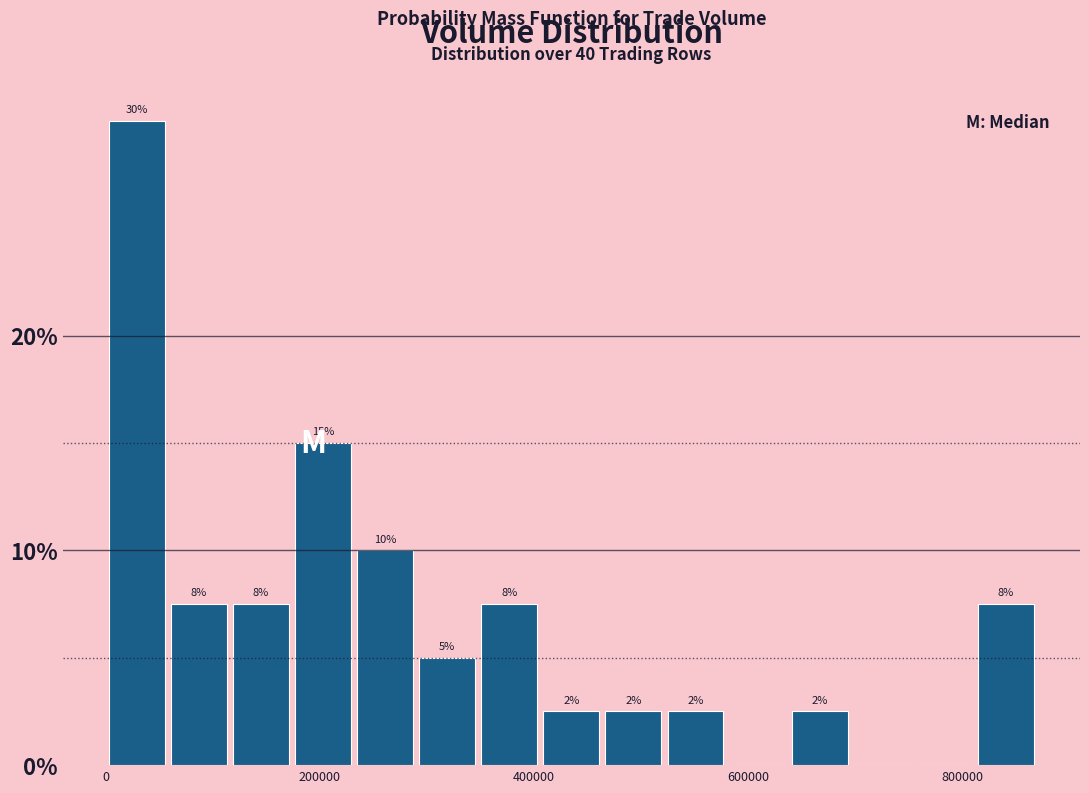

Around what value on the x-axis is the tallest bar? Give the approximate position of its centre, as read against the axis.

20000